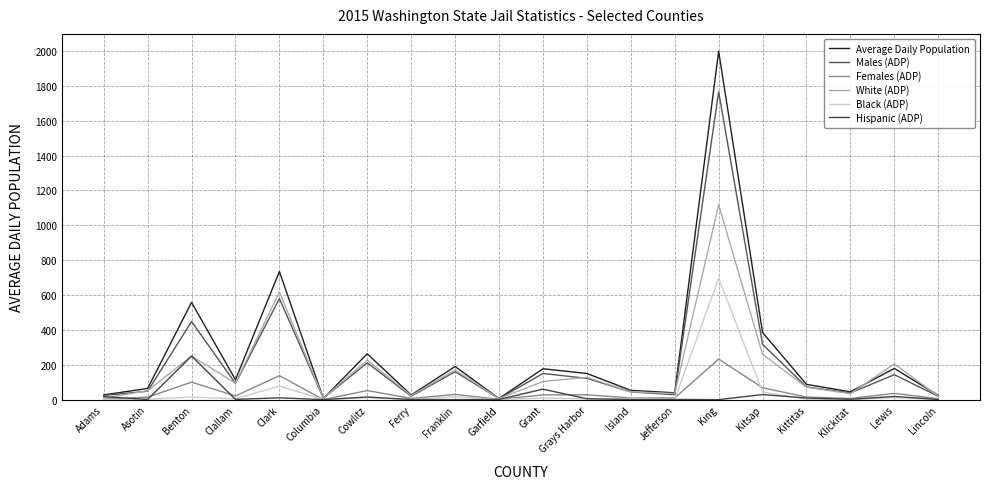

After their last crossing, which series has the higher values: Males (ADP) or White (ADP)?

White (ADP)